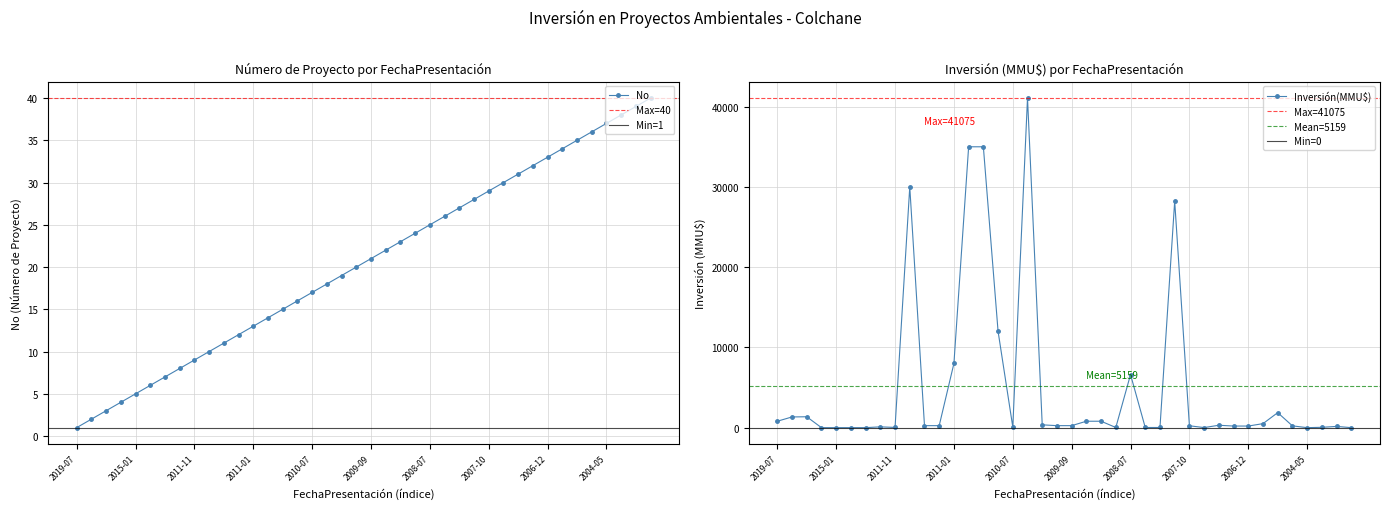

Between which two adjacent categories do No and Inversión(MMU$) first intersect?

2017-09-26 and 2015-01-13